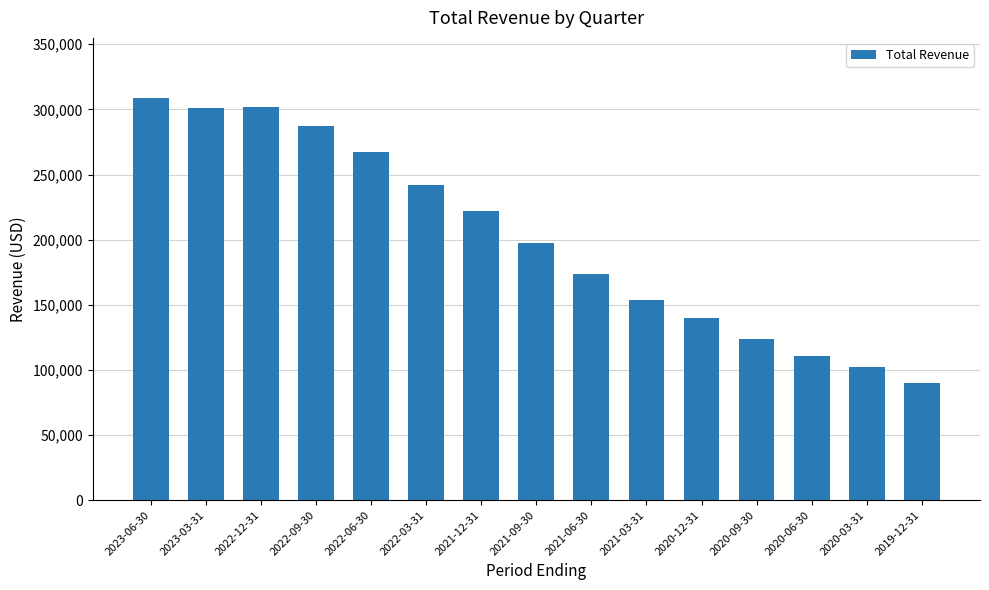

Approximately how many times larger is the value at 2021-12-31 compared to 2020-12-31?

1.6